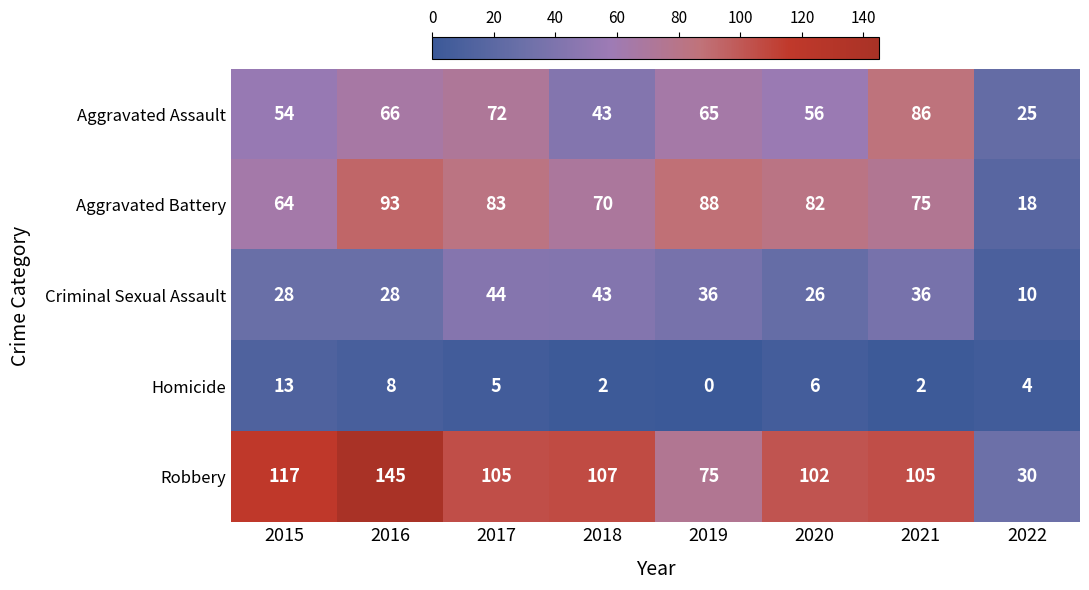

What is the total value across all series at 2022?

87